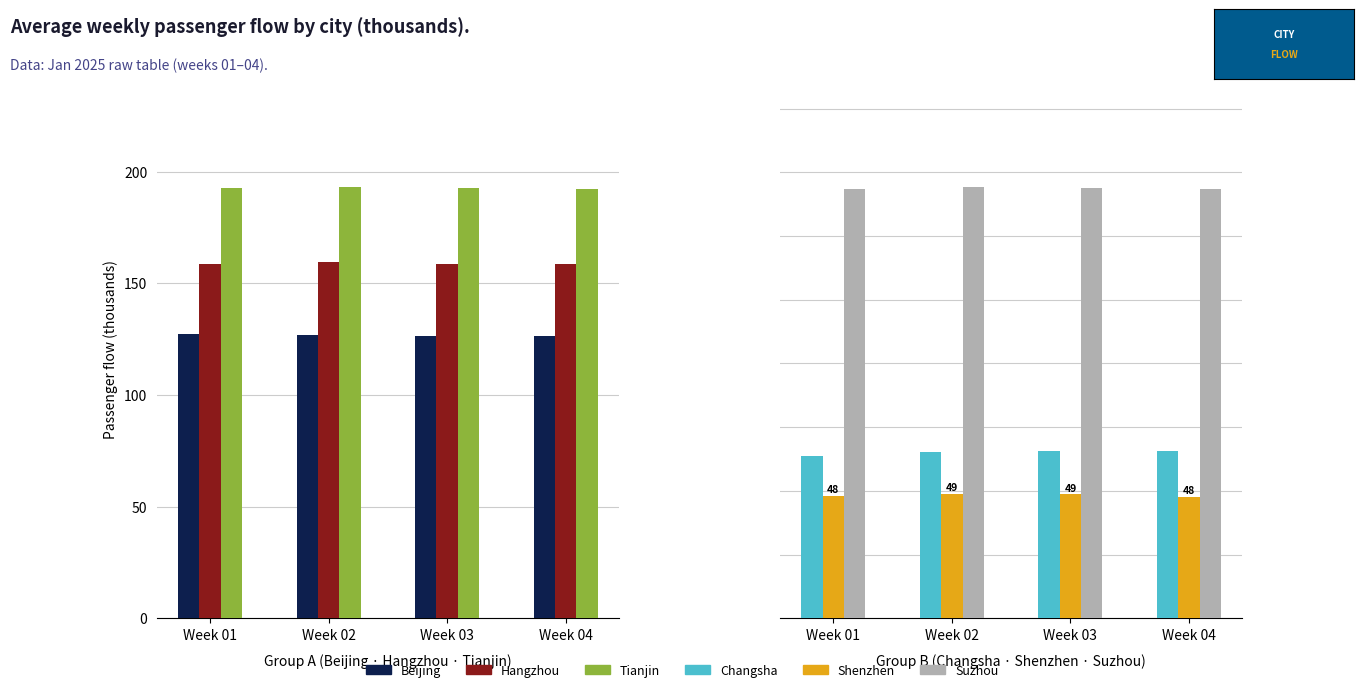

Which category has the highest value in the Tianjin series?

Week 02